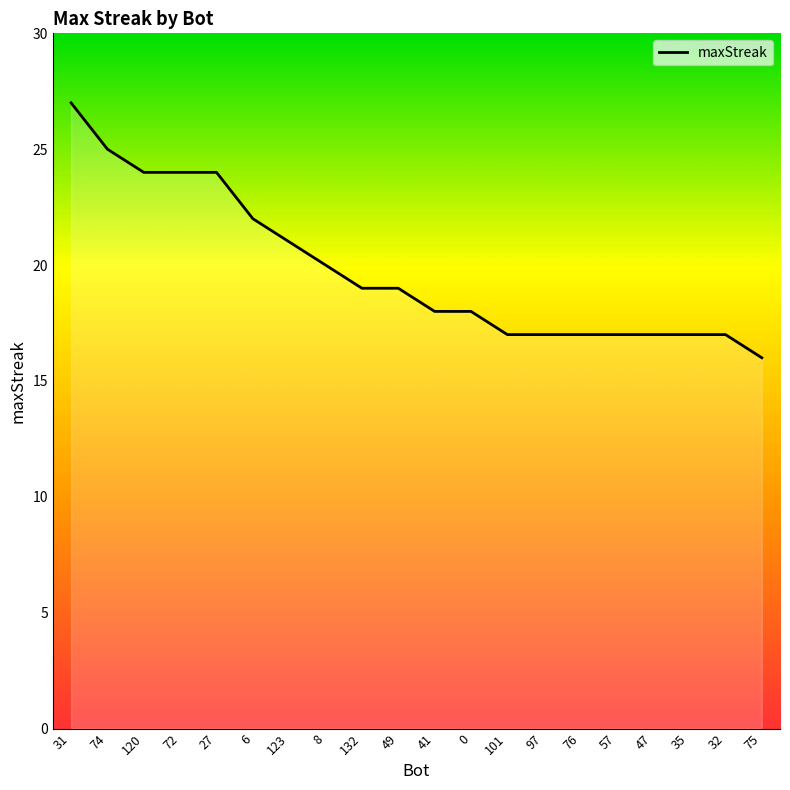

What position from the right is 72?

17